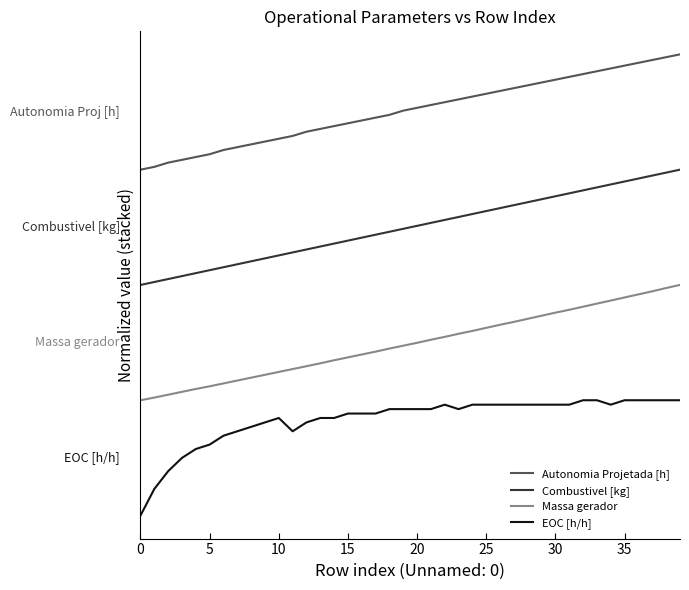

What are all the series names shown in the legend?

Autonomia Projetada [h], Combustivel [kg], Massa gerador, EOC [h/h]